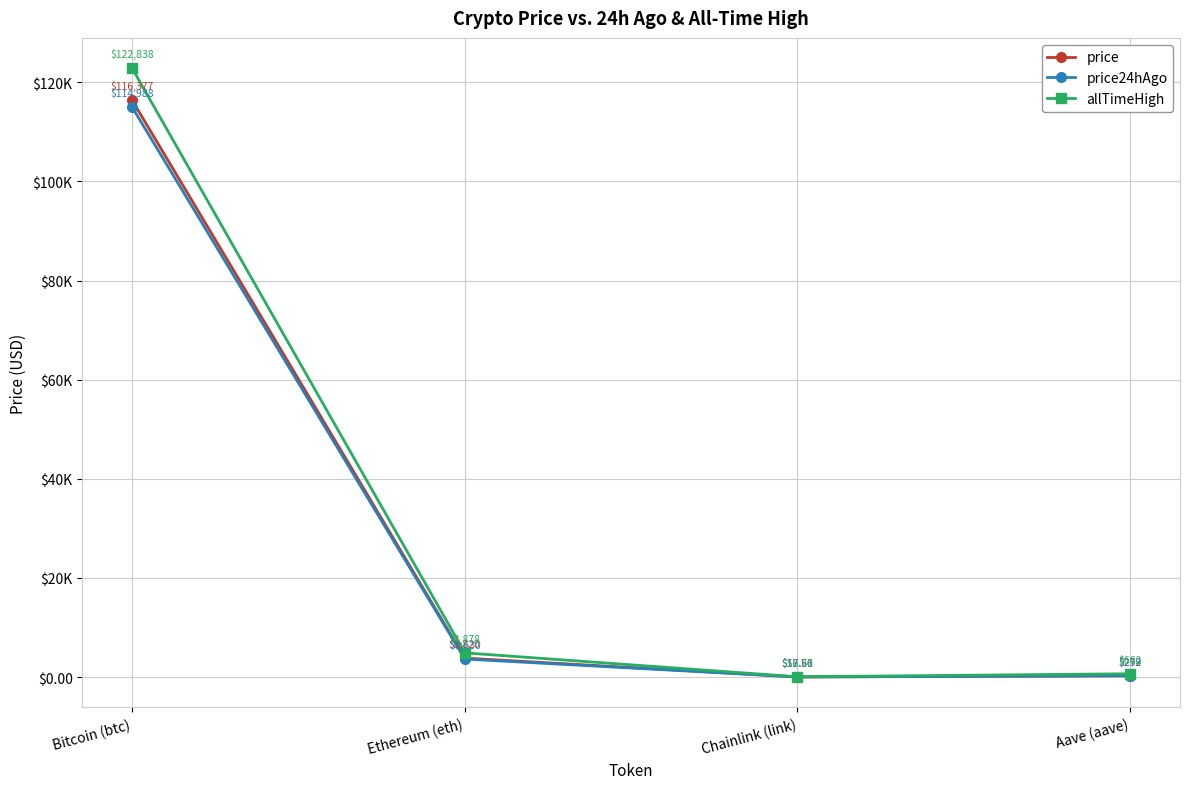

What are all the series names shown in the legend?

price, price24hAgo, allTimeHigh